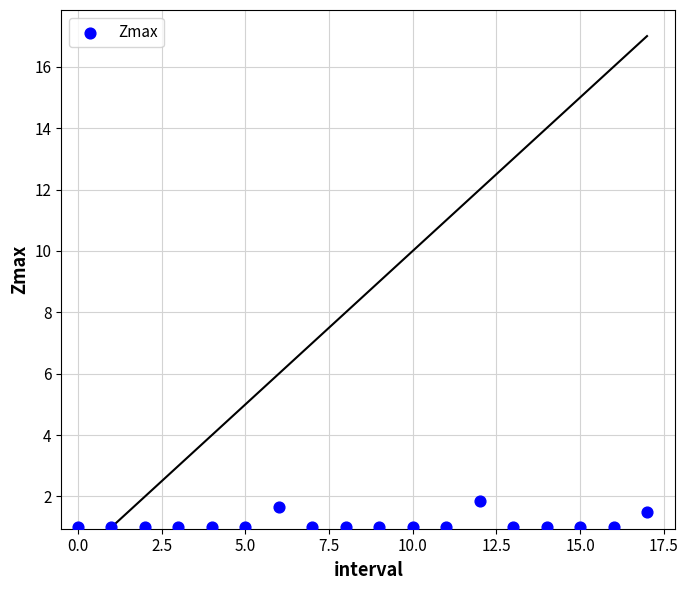

What is the range of Y values (max minus min)?

0.9